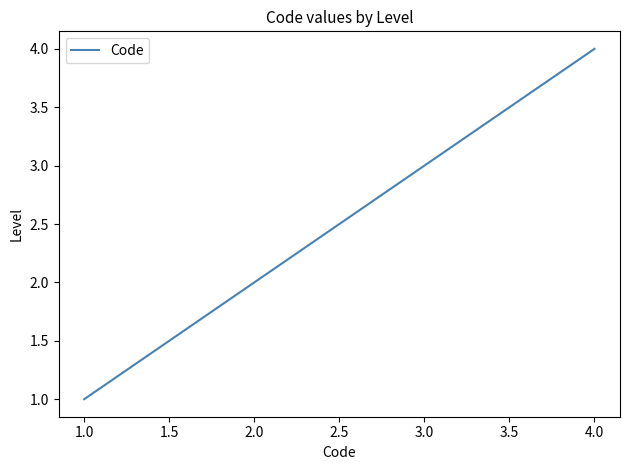

Which category has the lowest value across all series?

1.0